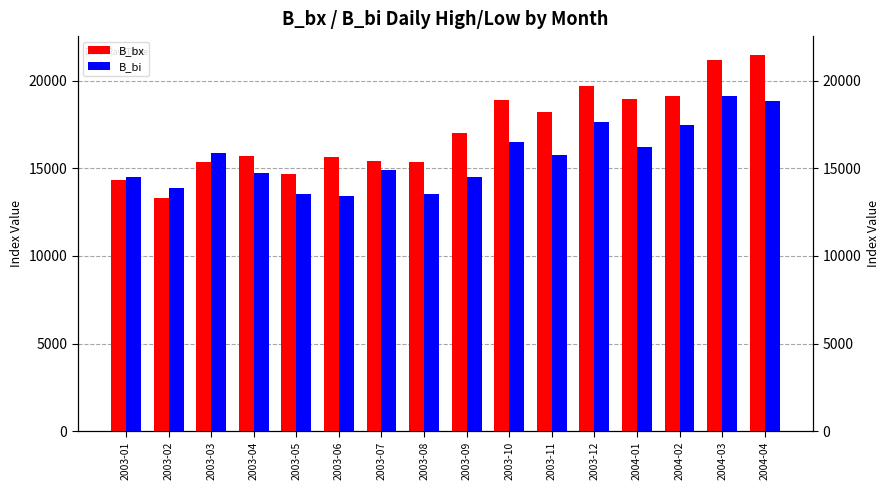

What is the difference between the maximum and minimum values in the B_bi series?

5691.9